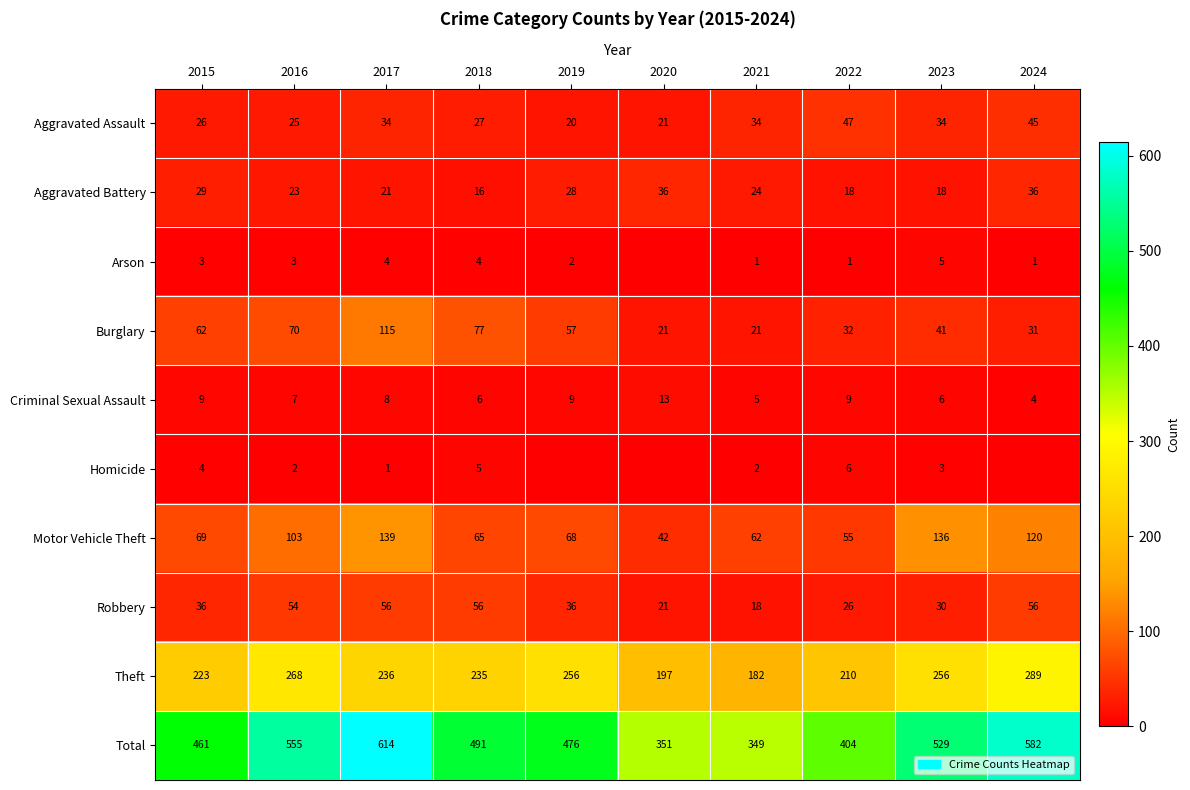

The value of Robbery at 2018 is 36. True or false?

False